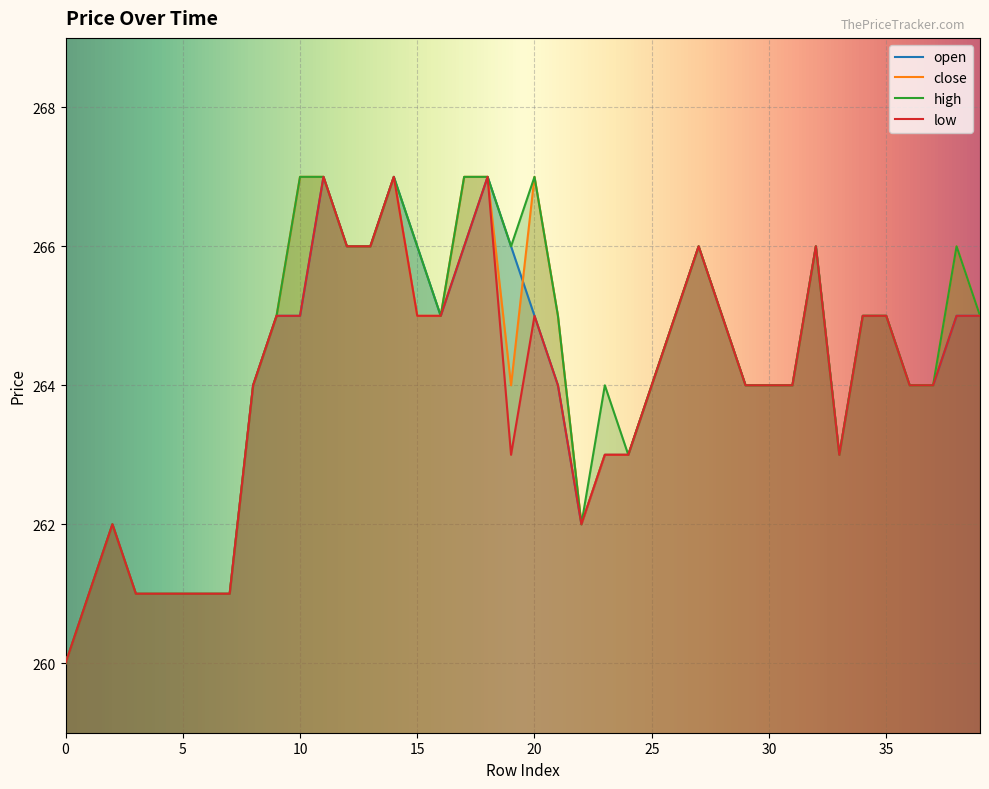

Is it true that open equals 60 at 10?

False